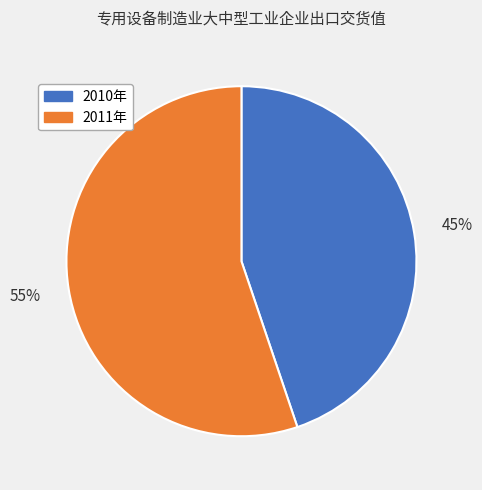

Rank the categories by value from highest to lowest.

2011年, 2010年